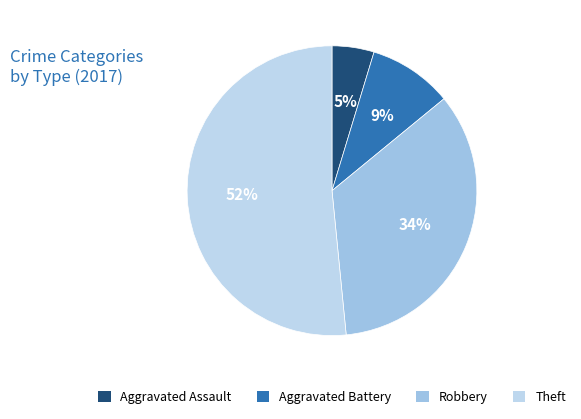

What is the largest slice in the pie chart?

Theft